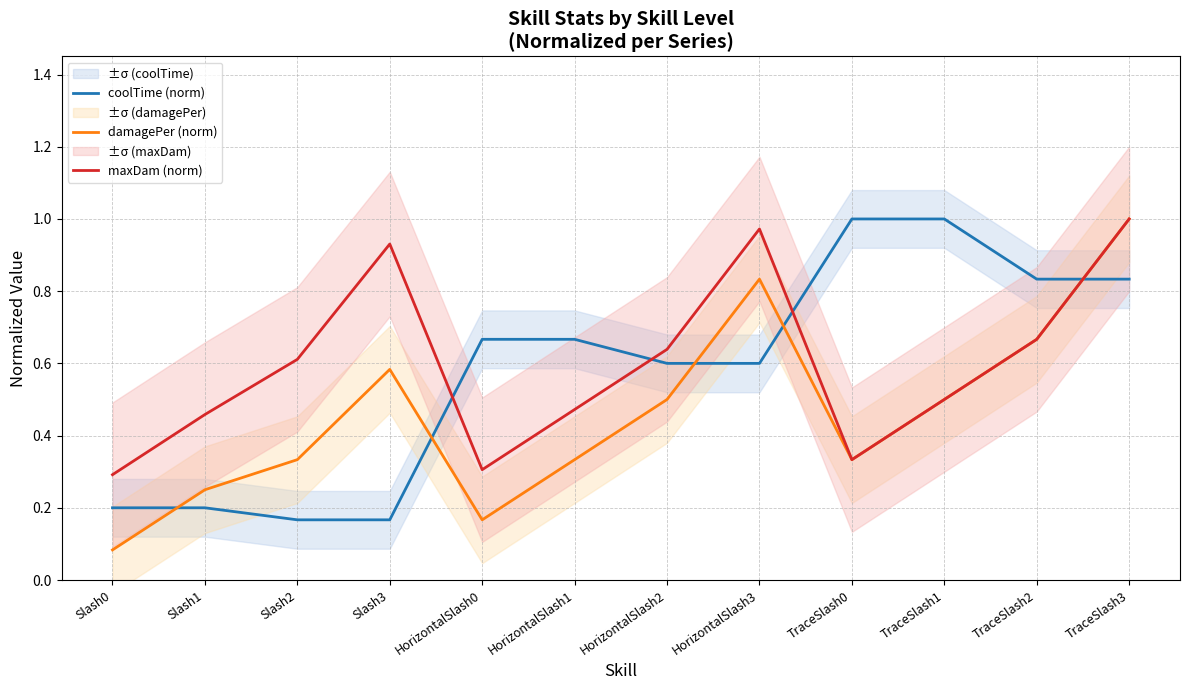

The value of damagePer (norm) at TraceSlash2 is 0.7. True or false?

True